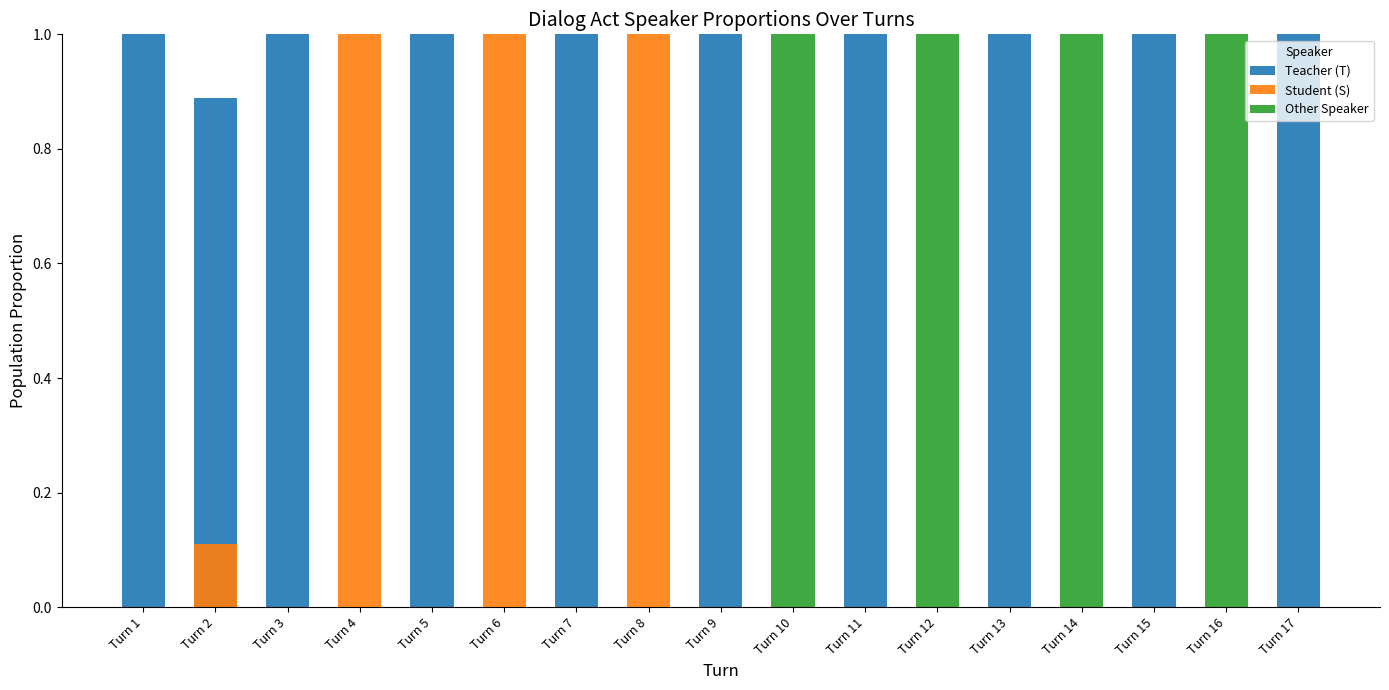

Which series has the largest total across all categories?

Teacher (T)